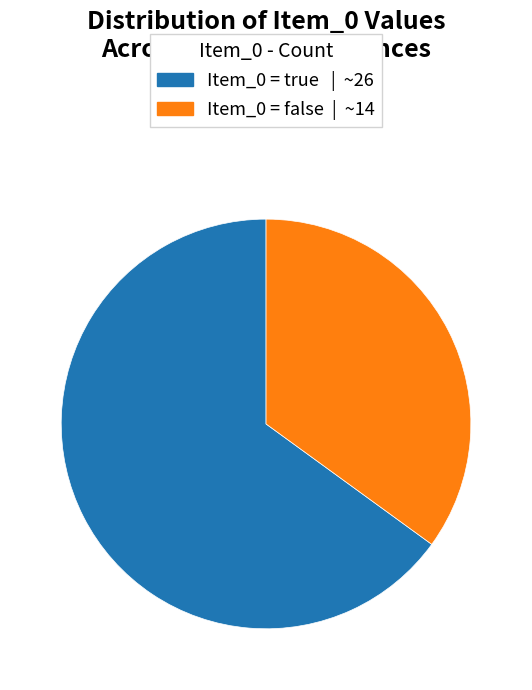

How many segments does this pie chart have?

2